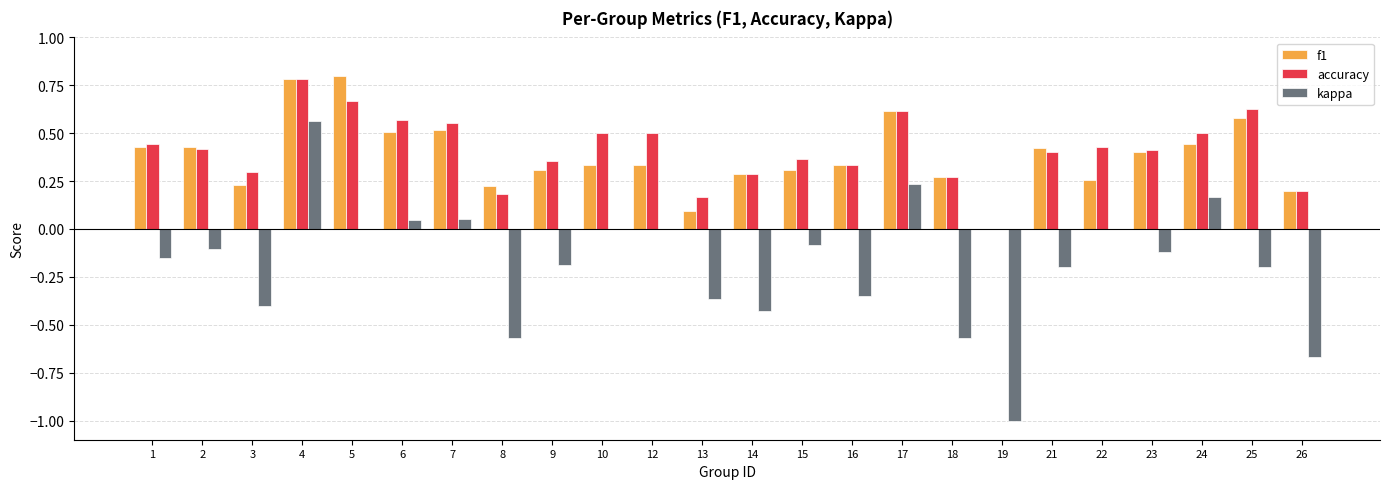

Is it true that kappa equals 0.3 at 24?

False